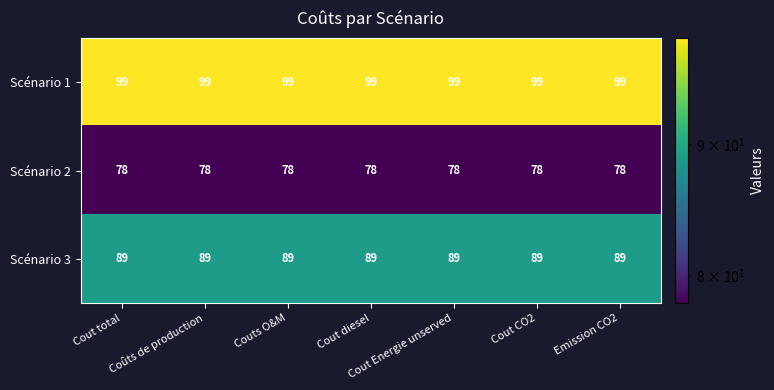

The Scénario 1 series shows 99 at Cout Energie unserved. True or false?

True